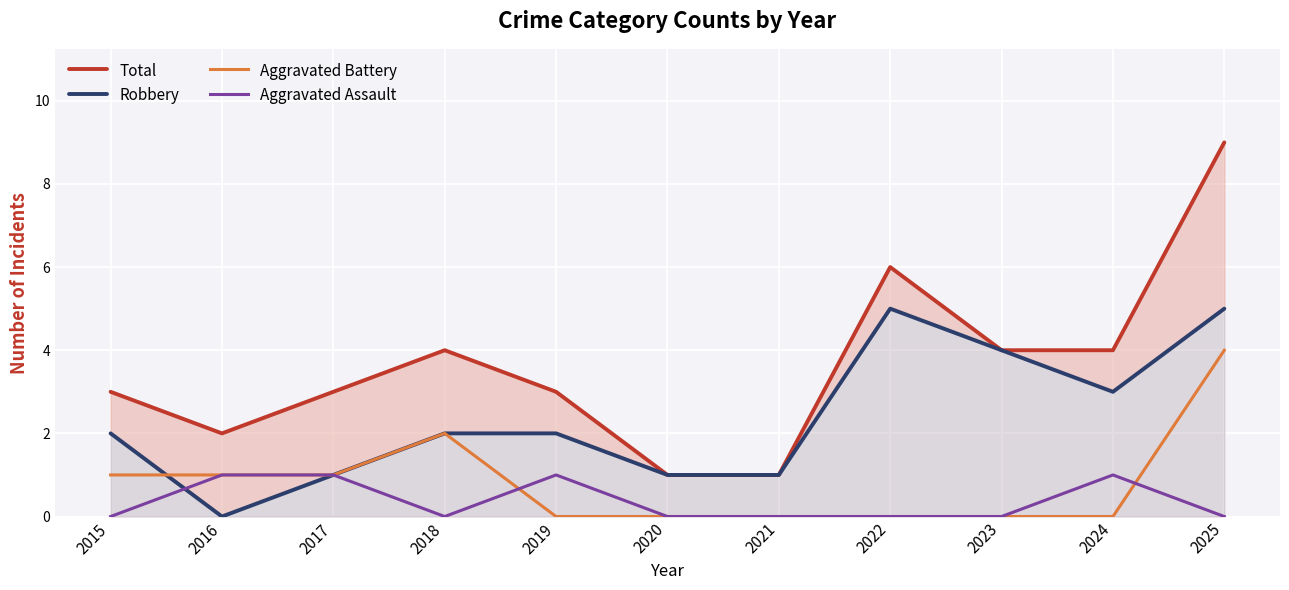

How many positive values does the Aggravated Battery series have?

5